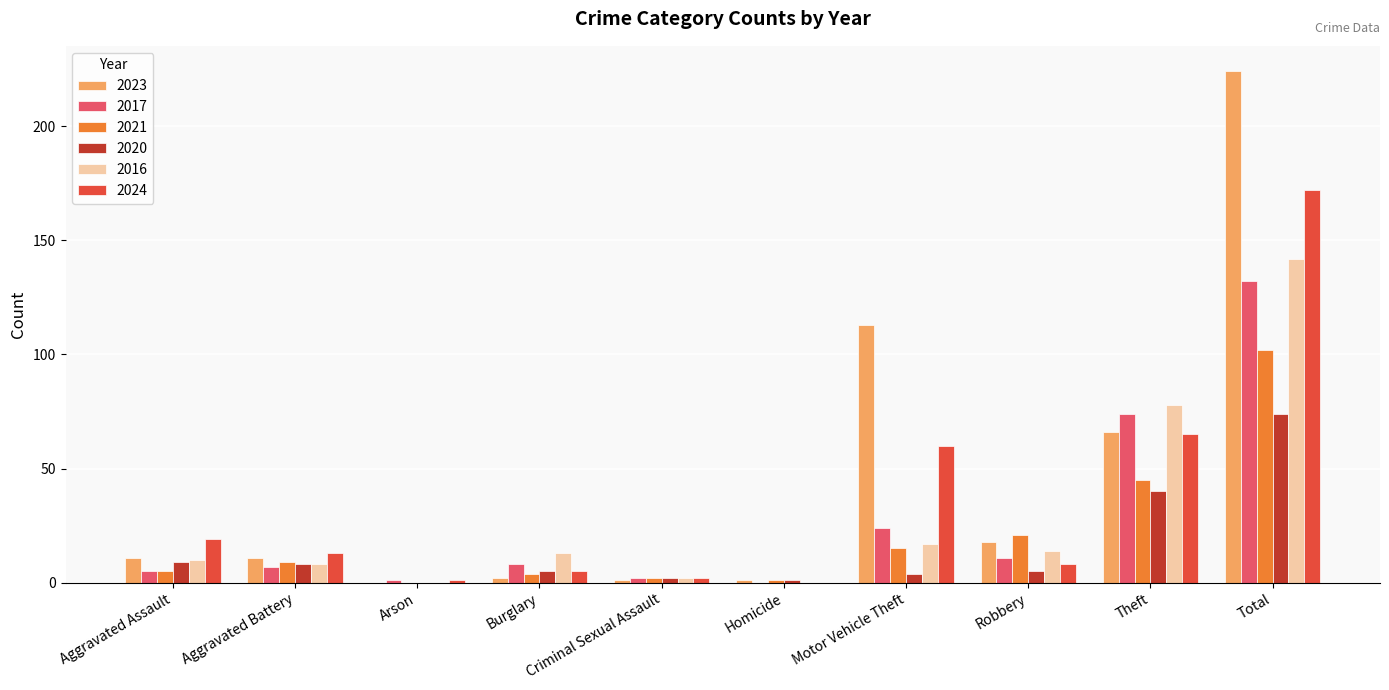

At which label does 2024 reach its peak?

Total